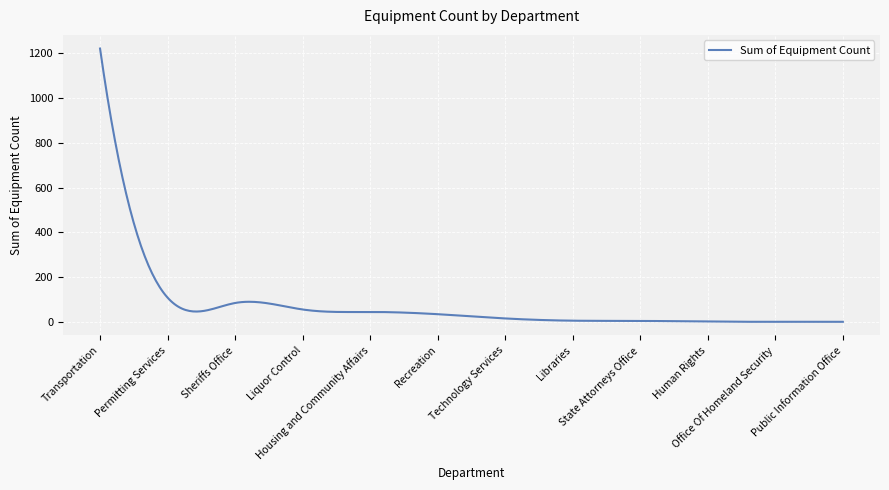

What is the greatest value displayed?

1221.0